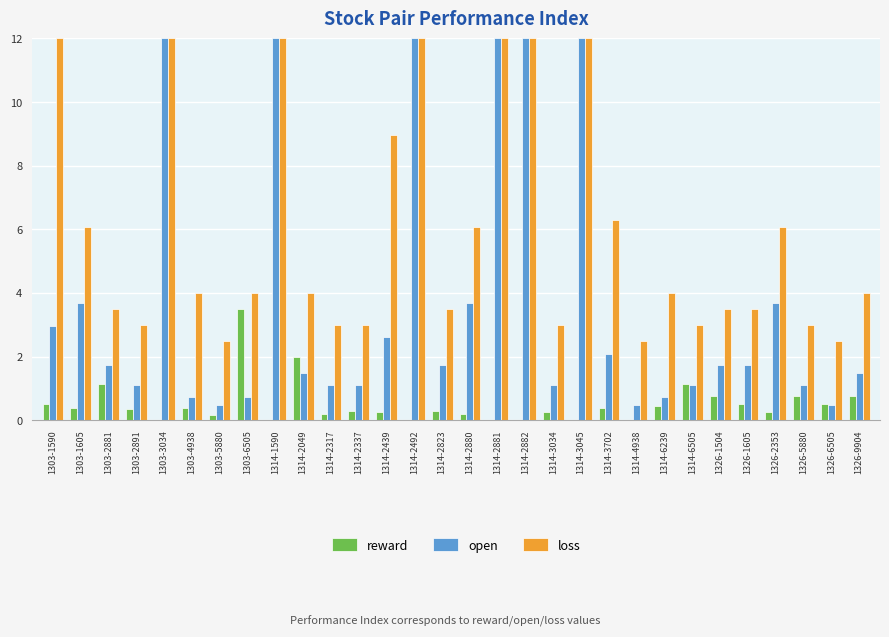

True or false: reward has a value of 0.2 at 1326-2353.

True